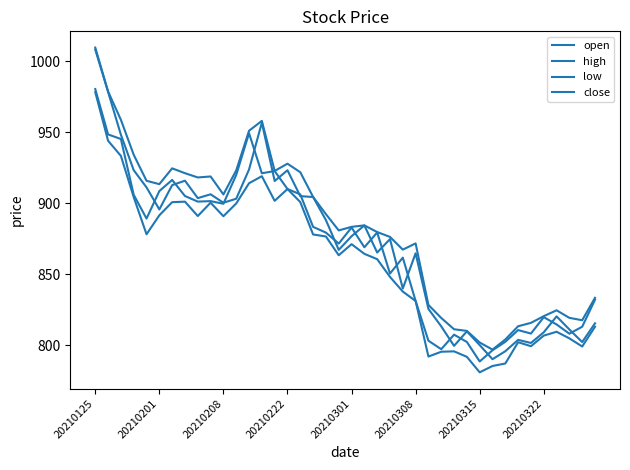

What is the smallest value displayed?

781.1